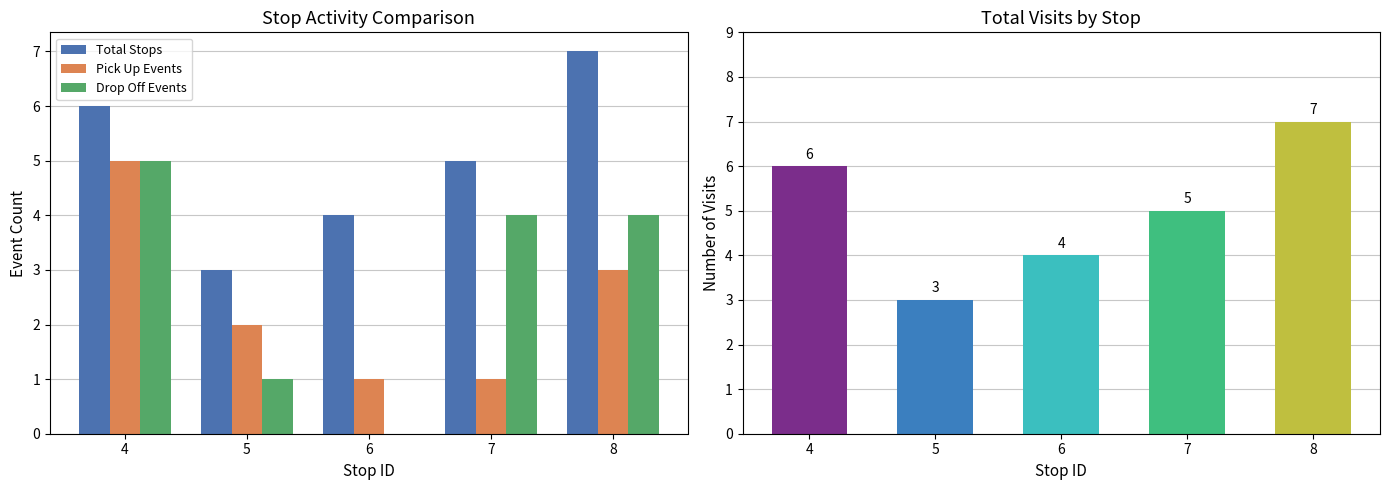

At which category is the sum across all series the highest?

4